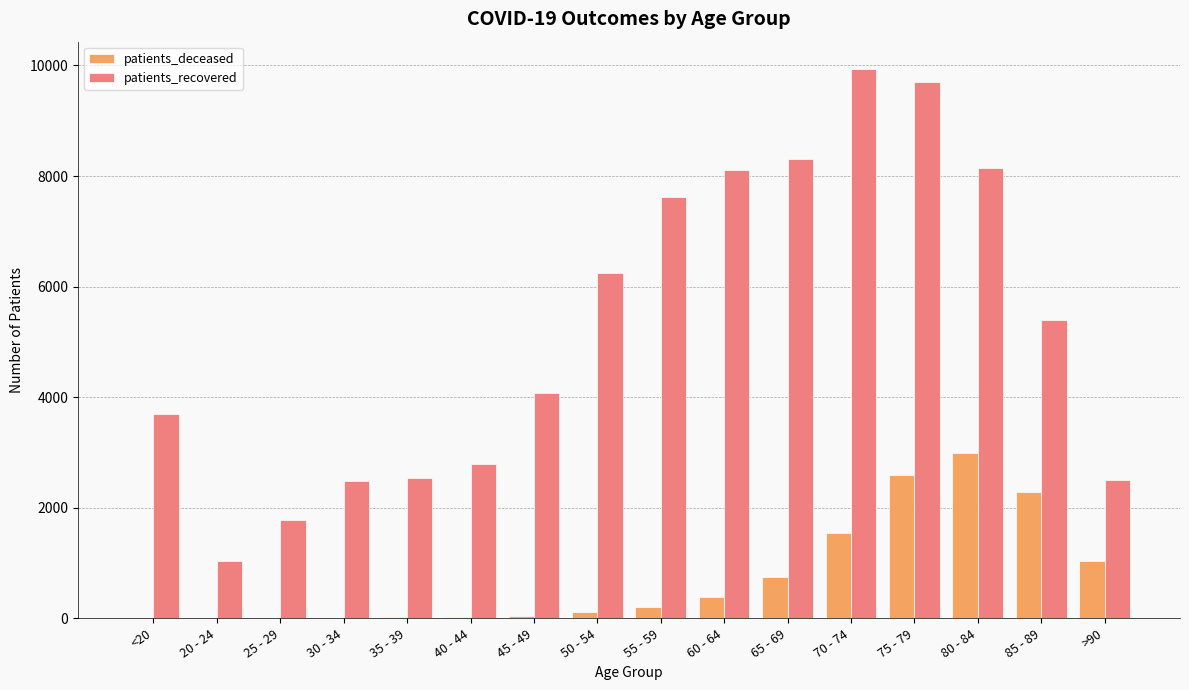

The value of patients_deceased at 85 - 89 is 574. True or false?

False